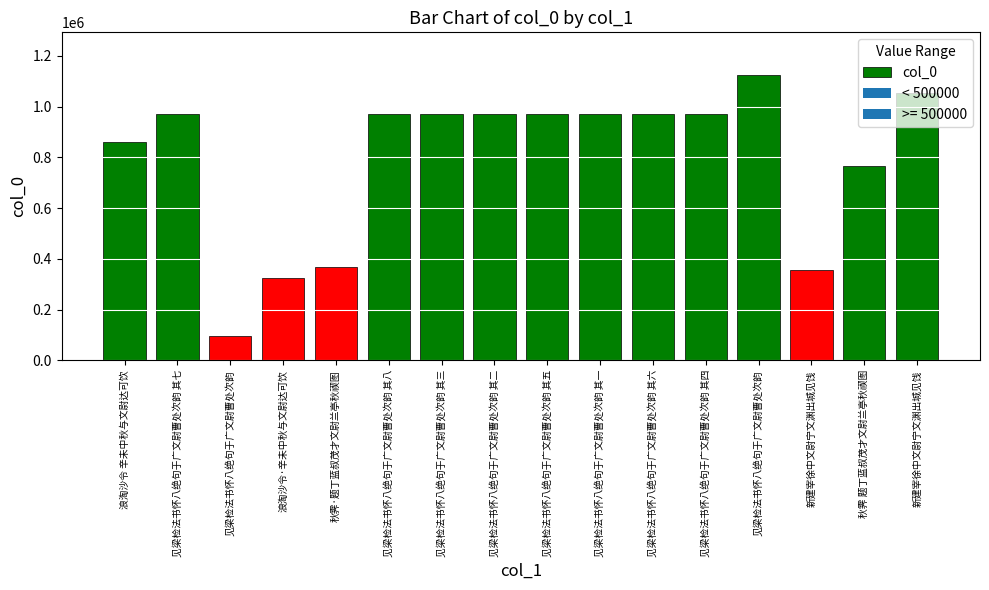

Reading right to left, list all the values displayed in this chart.

1052134	766598	355573	1124074	971086	971089	971087	971084	971091	971088	971085	365965	323855	95121	971090	861826